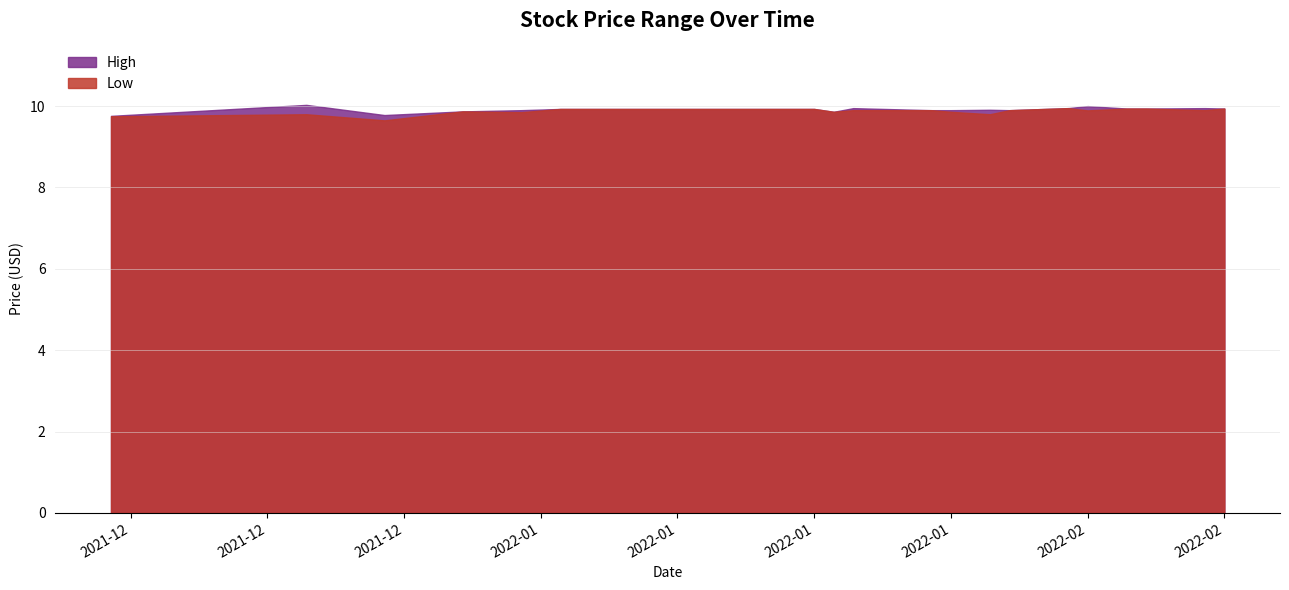

Which series has the widest spread of values?

Low